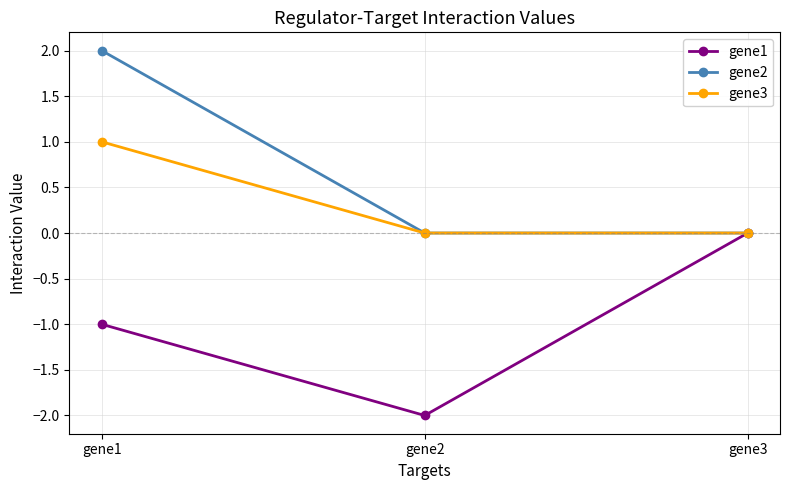

List the series in order of their peak value, highest first.

gene2, gene3, gene1